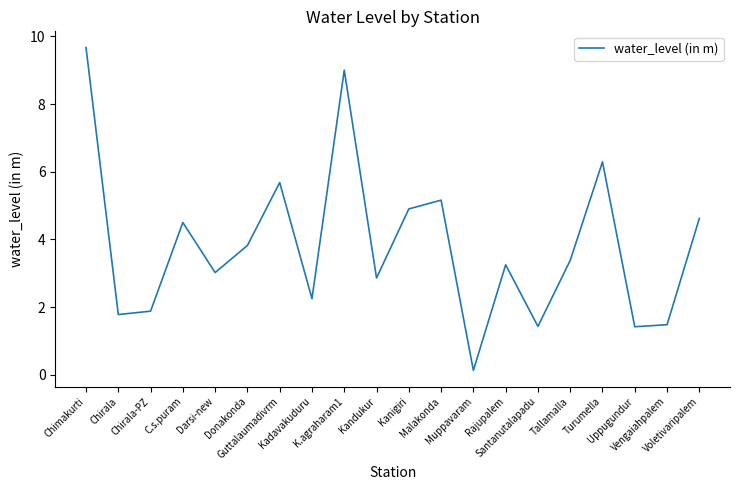

What is the maximum value shown in the chart?

9.7